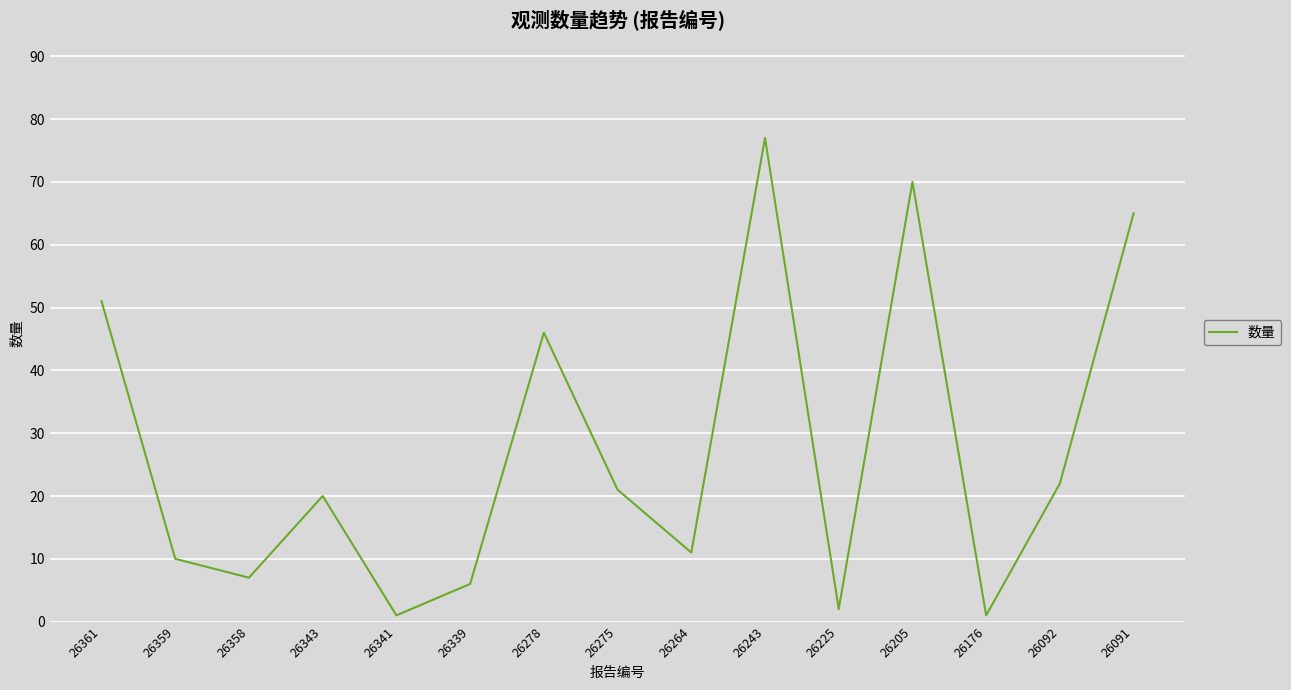

How many interior local peaks (higher than both neighbors) does the data have?

4